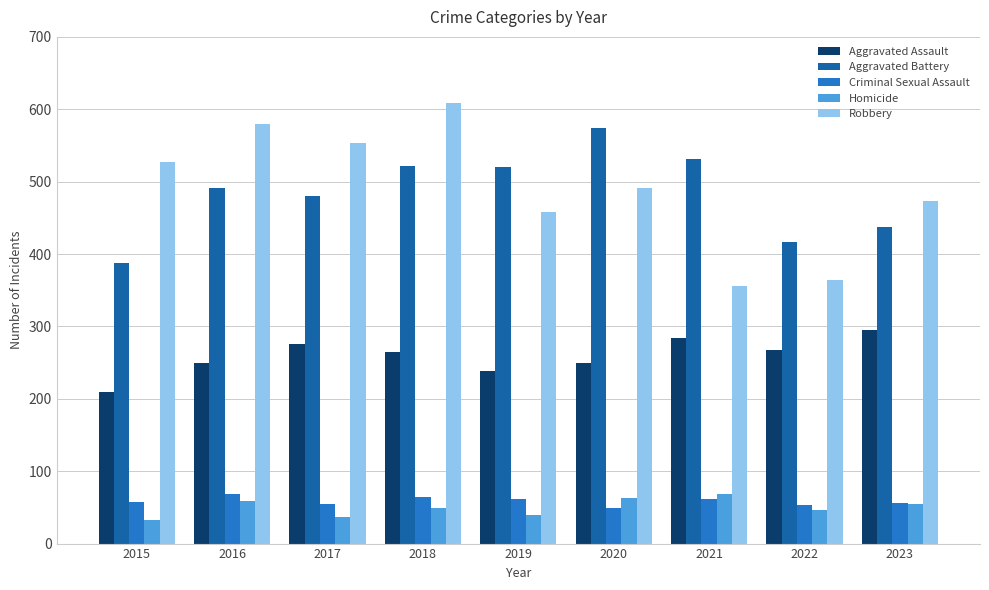

What is the value of the Aggravated Battery bar at the 5th from the left?

520